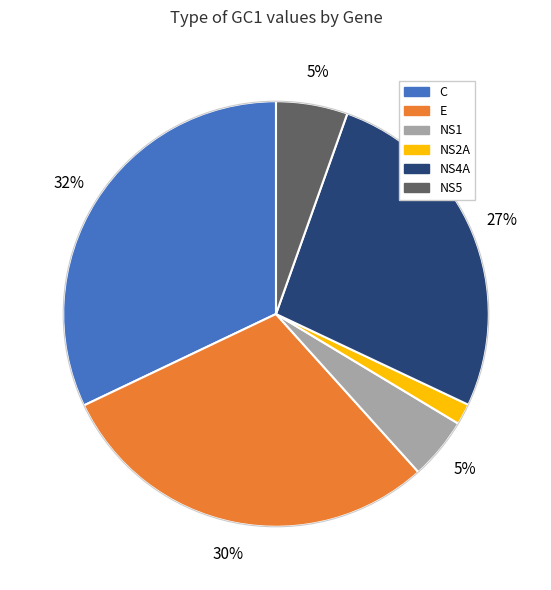

Is there any slice that represents more than half of the pie?

No